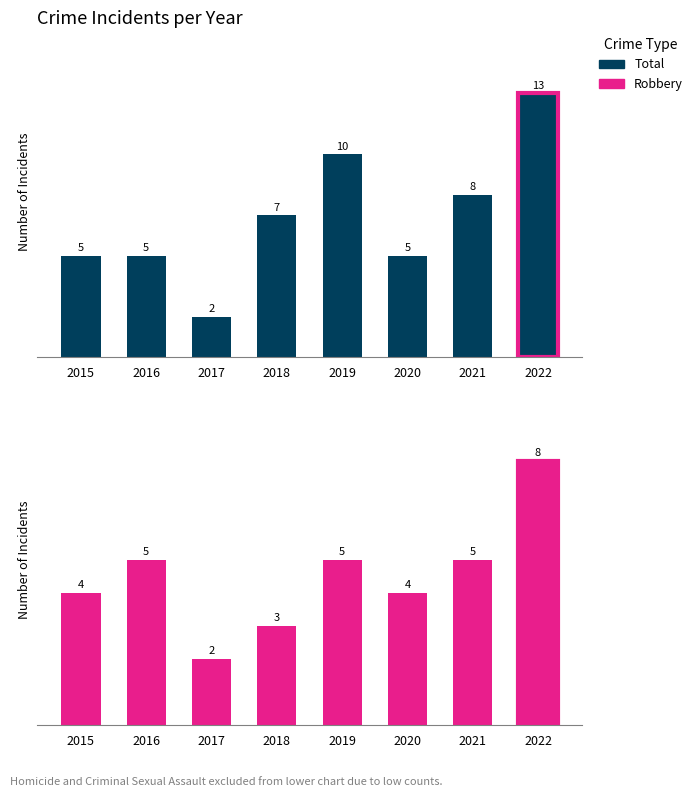

Which category has the lowest value in the Robbery series?

2017